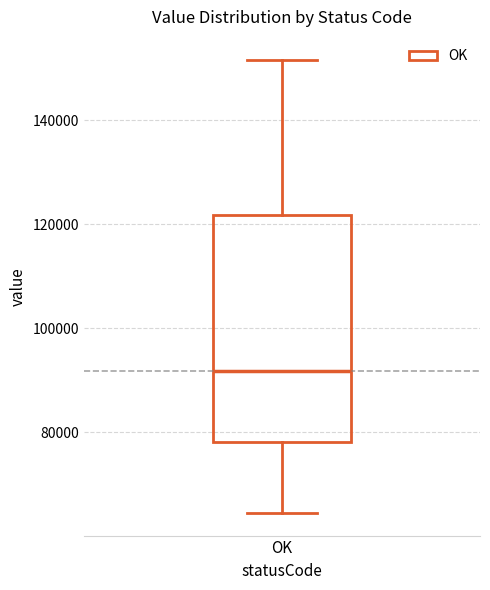

Read this box plot against the y-axis: the position of the median line, the range covered by the box, and the ends of both whiskers. The values are not printed on the chart, so give them approximately, as read against the axis.

median 92000, box 78000 to 122000, whiskers 64000 to 152000